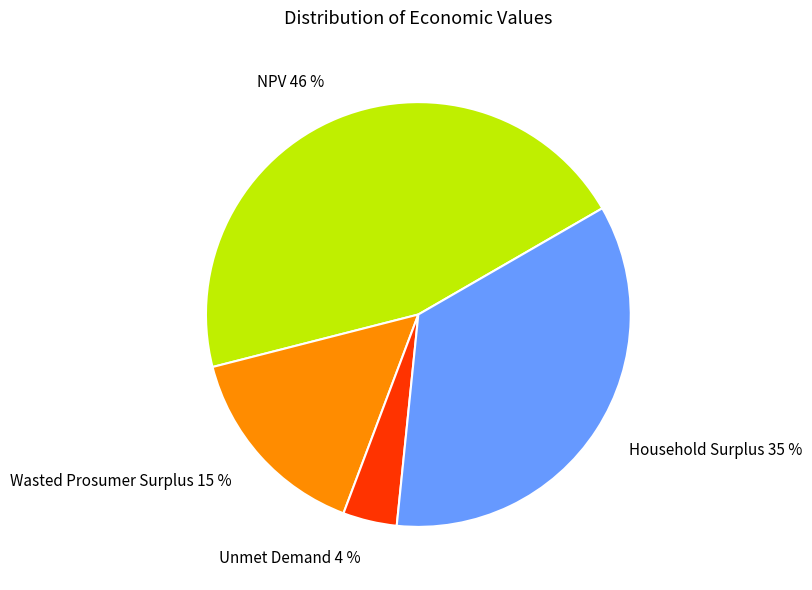

Is it true that Household Surplus is 46% of the pie?

False